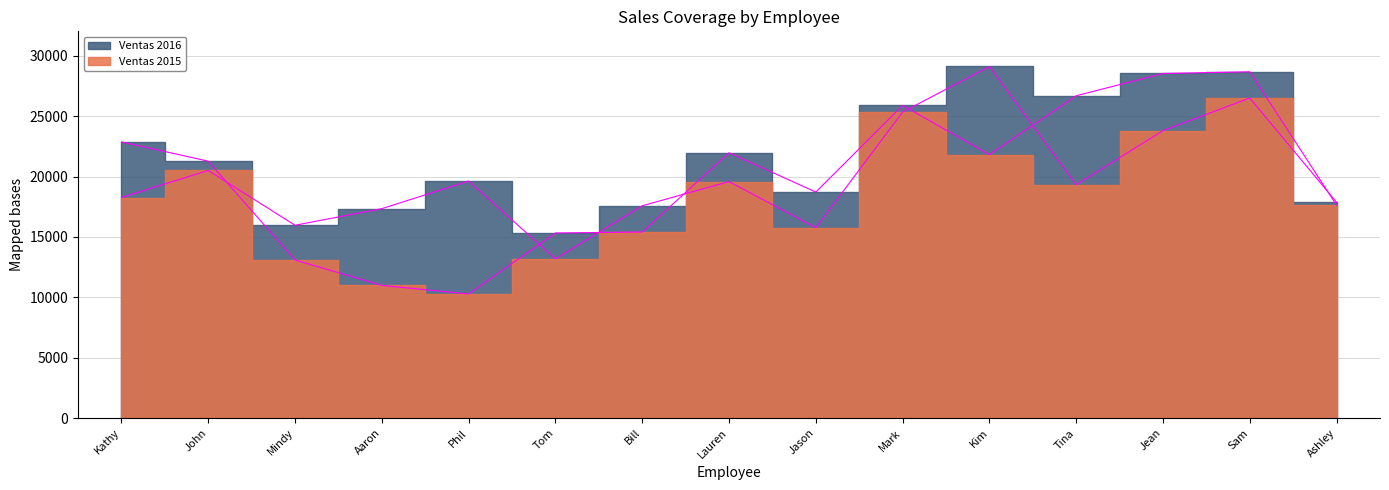

At which category does Ventas 2015 reach its first local peak?

John